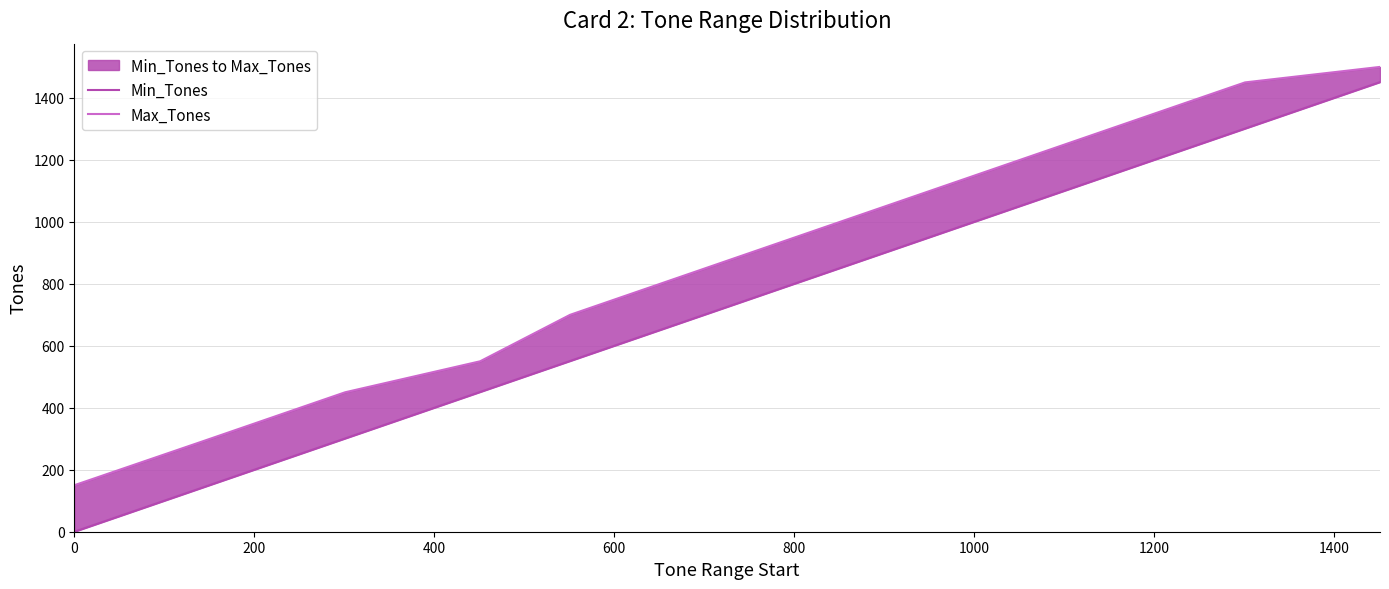

Where does the Min_Tones series first go above 701?

1200